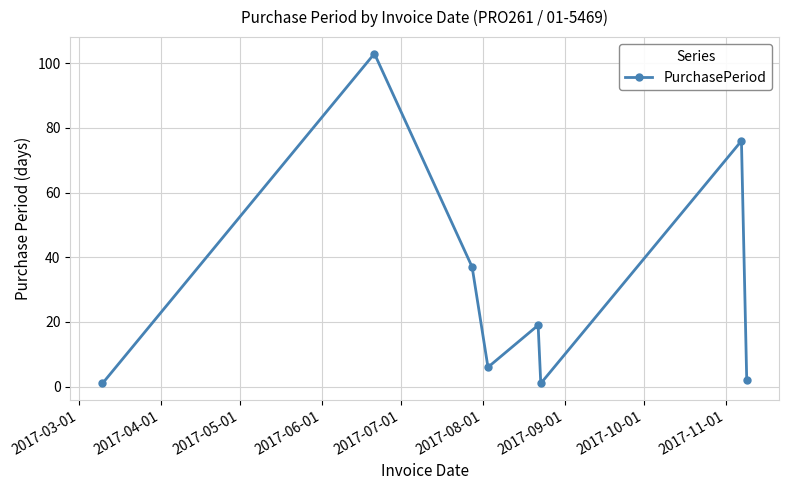

True or false: the data has more than 0 interior local peaks.

True